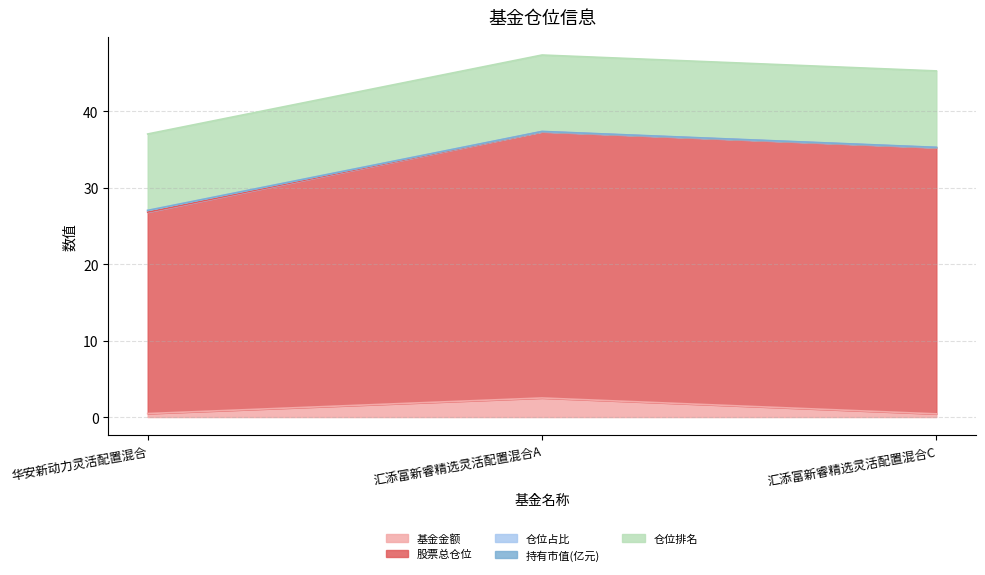

True or false: 基金金额 has a value of 2.5 at 汇添富新睿精选灵活配置混合A.

True